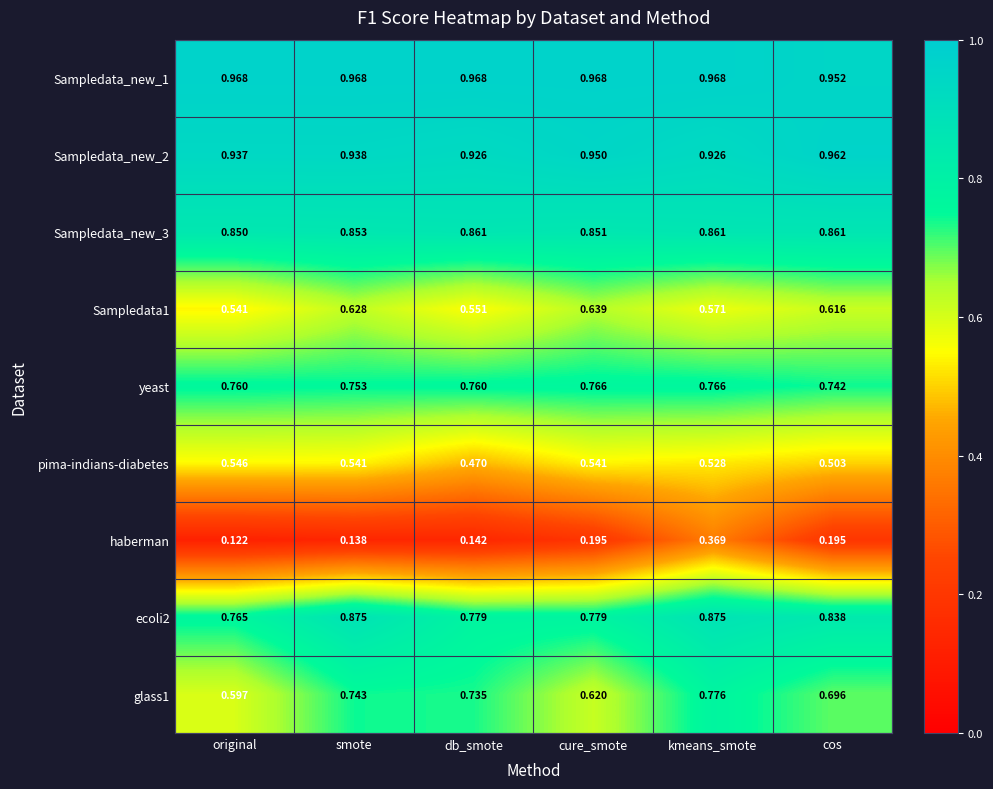

At which label does Sampledata_new_3 reach its minimum?

original